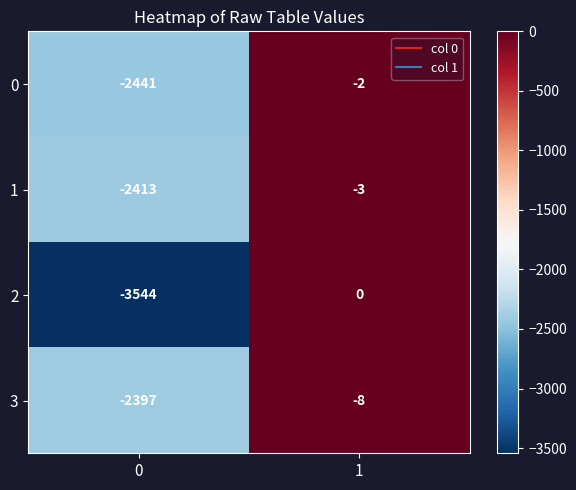

Which series has the largest total across all categories?

3